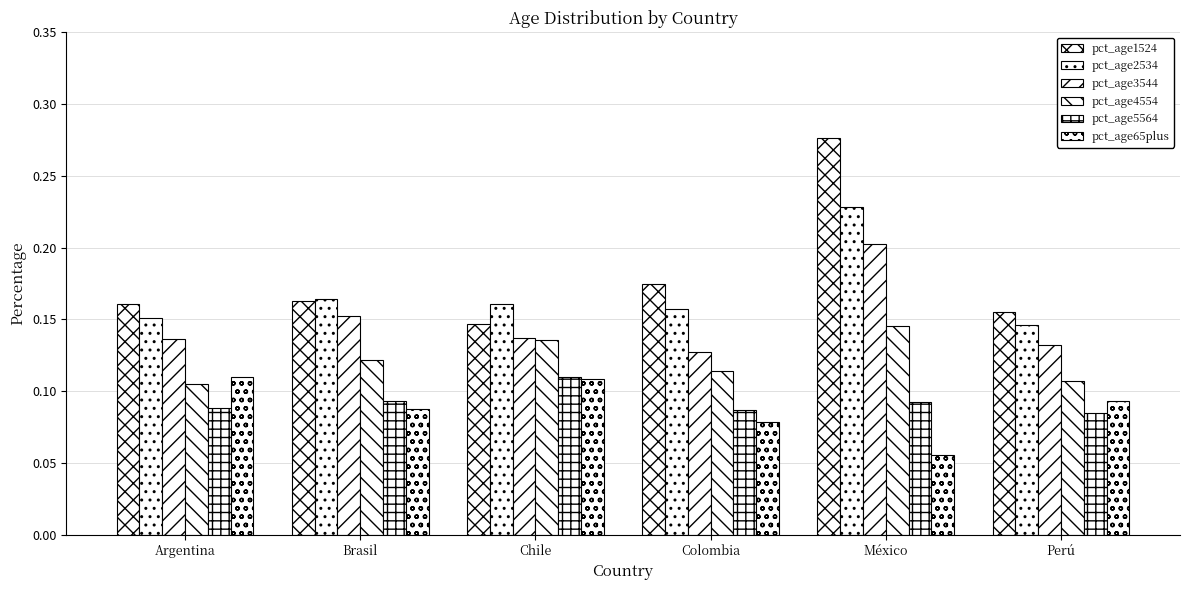

What is the difference between the maximum and minimum values in the pct_age2534 series?

0.1